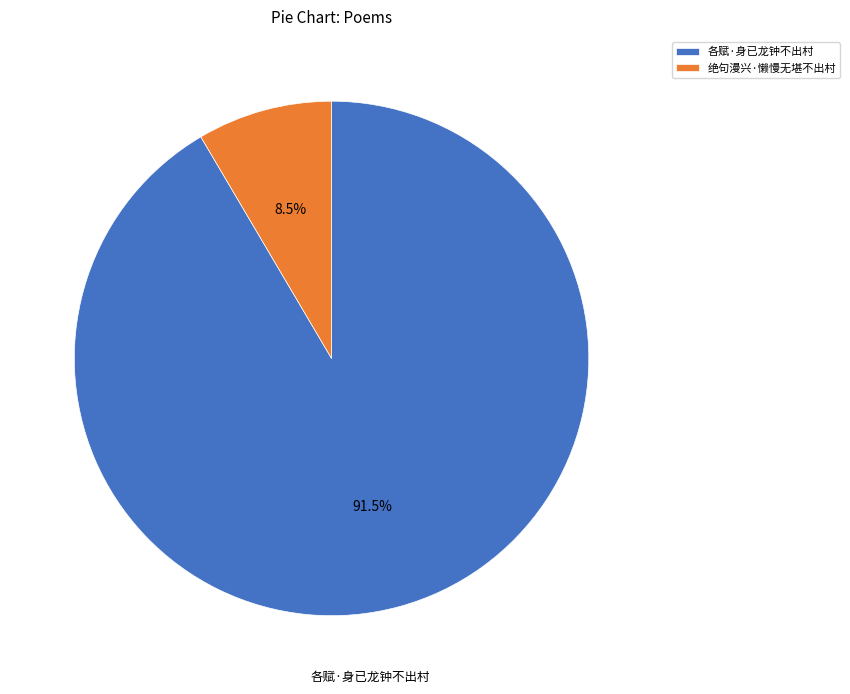

What is the ratio of the value at 绝句漫兴·懒慢无堪不出村 to the value at 各赋·身已龙钟不出村?

0.1